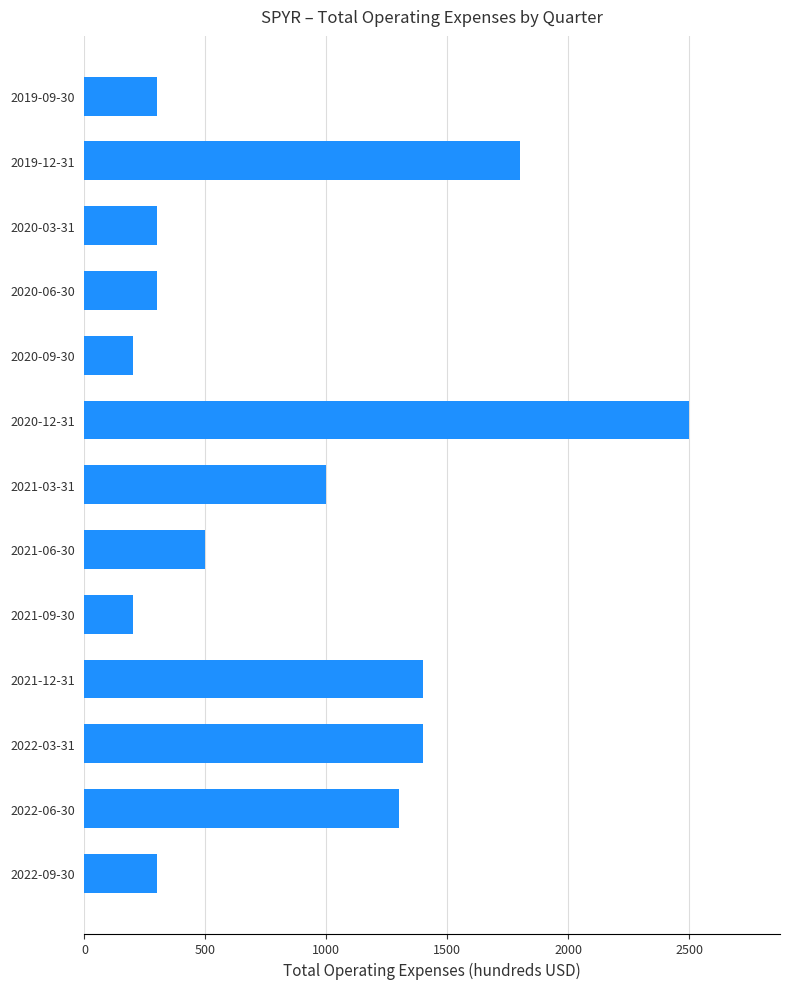

What is the average value?

885